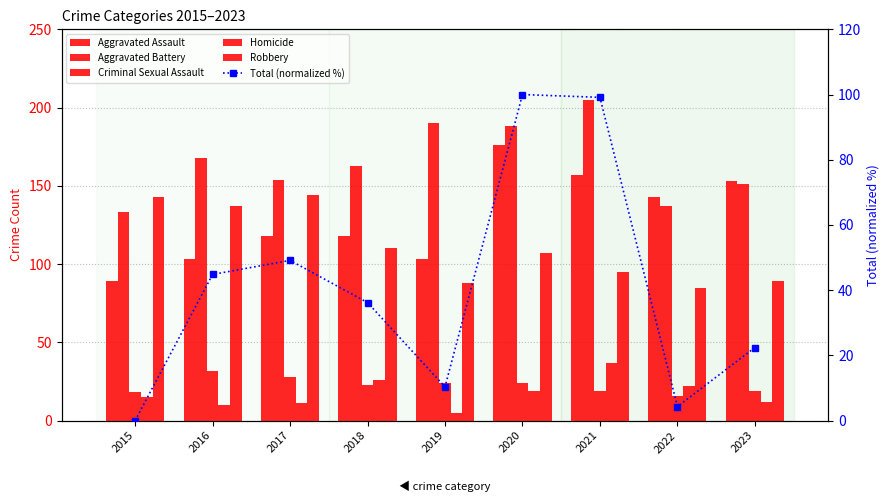

Reading right to left, extract all data points from this chart.

Aggravated Assault: 2023=153.0	2022=143.0	2021=157.0	2020=176.0	2019=103.0	2018=118.0	2017=118.0	2016=103.0	2015=89.0
Aggravated Battery: 2023=151.0	2022=137.0	2021=205.0	2020=188.0	2019=190.0	2018=163.0	2017=154.0	2016=168.0	2015=133.0
Criminal Sexual Assault: 2023=19.0	2022=16.0	2021=19.0	2020=24.0	2019=24.0	2018=23.0	2017=28.0	2016=32.0	2015=18.0
Homicide: 2023=12.0	2022=22.0	2021=37.0	2020=19.0	2019=5.0	2018=26.0	2017=11.0	2016=10.0	2015=15.0
Robbery: 2023=89.0	2022=85.0	2021=95.0	2020=107.0	2019=88.0	2018=110.0	2017=144.0	2016=137.0	2015=143.0
Total (normalized %): 2023=22.4	2022=4.3	2021=99.1	2020=100.0	2019=10.3	2018=36.2	2017=49.1	2016=44.8	2015=0.0